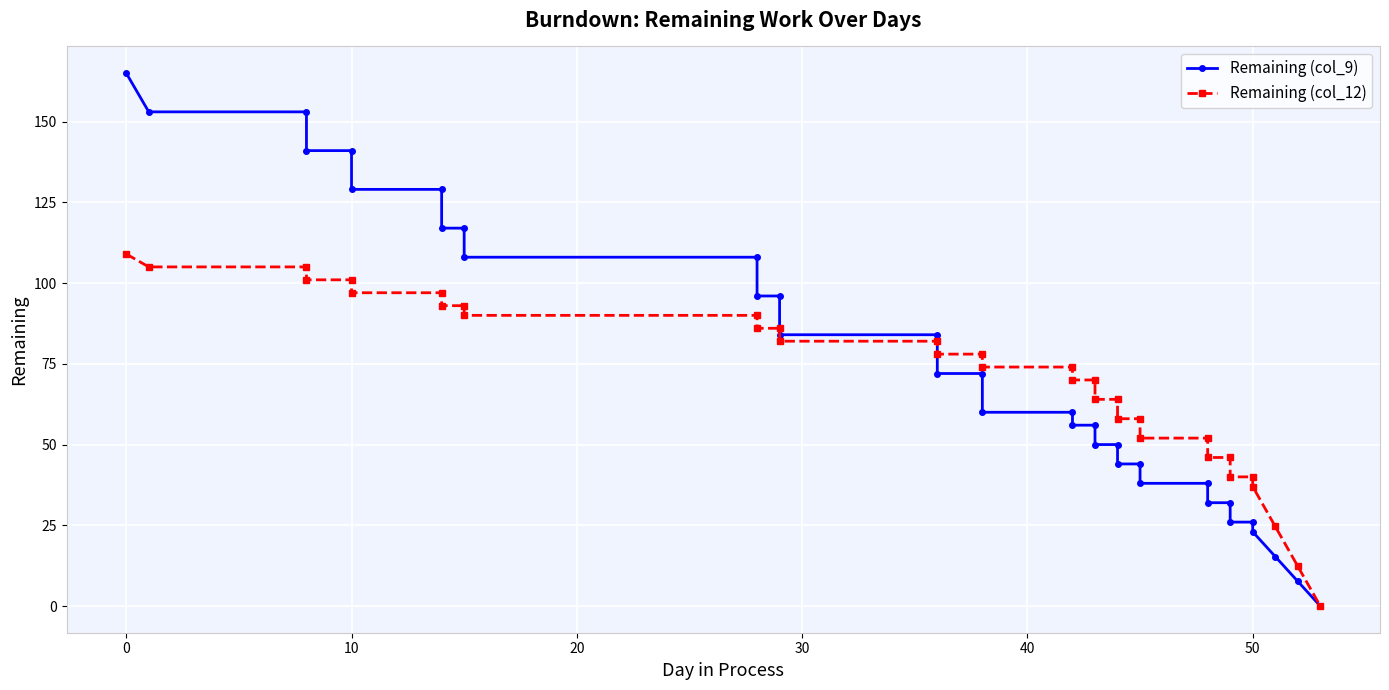

Reading left to right, list all the values displayed in this chart.

Remaining (col_9): 165.0	153.0	153.0	141.0	141.0	129.0	129.0	117.0	117.0	108.0	108.0	96.0	96.0	84.0	84.0	72.0	72.0	60.0	60.0	56.0	56.0	50.0	50.0	44.0	44.0	38.0	38.0	32.0	32.0	26.0	26.0	23.0	15.3	7.7	0.0
Remaining (col_12): 109.0	105.0	105.0	101.0	101.0	97.0	97.0	93.0	93.0	90.0	90.0	86.0	86.0	82.0	82.0	78.0	78.0	74.0	74.0	70.0	70.0	64.0	64.0	58.0	58.0	52.0	52.0	46.0	46.0	40.0	40.0	37.0	24.7	12.3	0.0